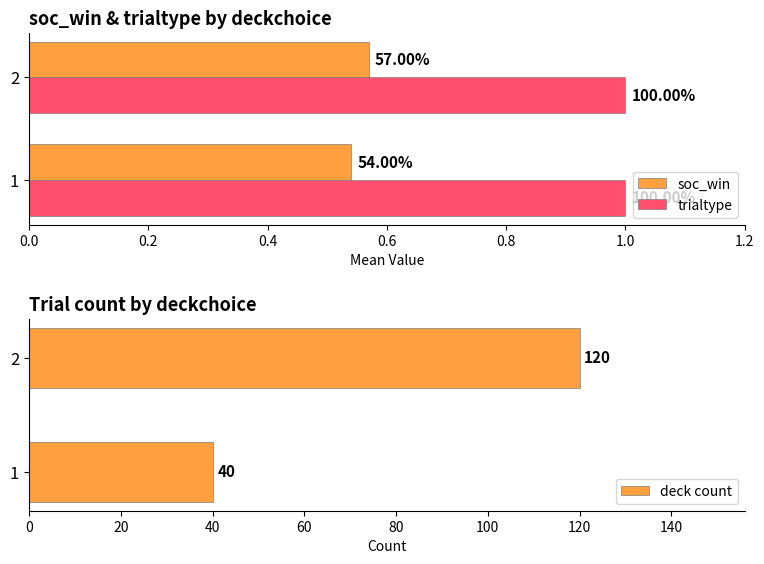

Rank the categories by deck count value from lowest to highest.

1, 2